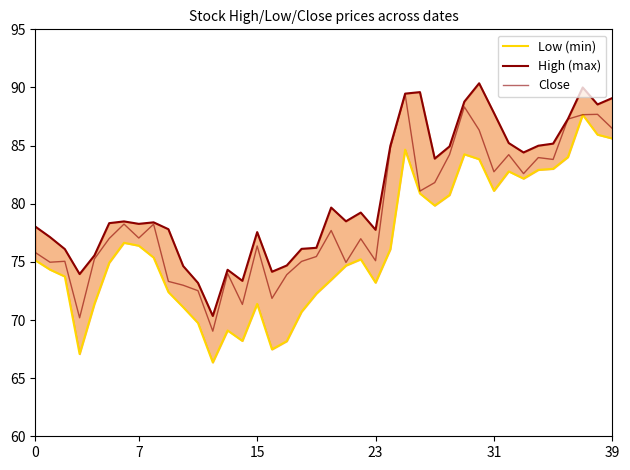

True or false: Close has more than 0 points higher than both neighbors.

True